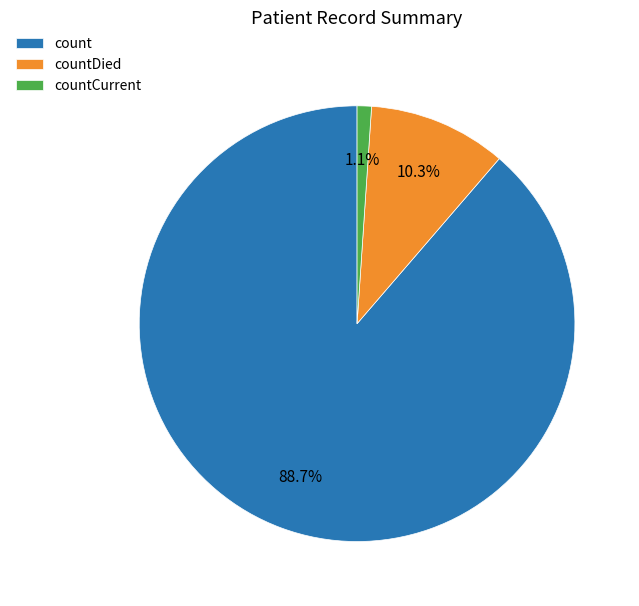

Which category accounts for the majority?

count